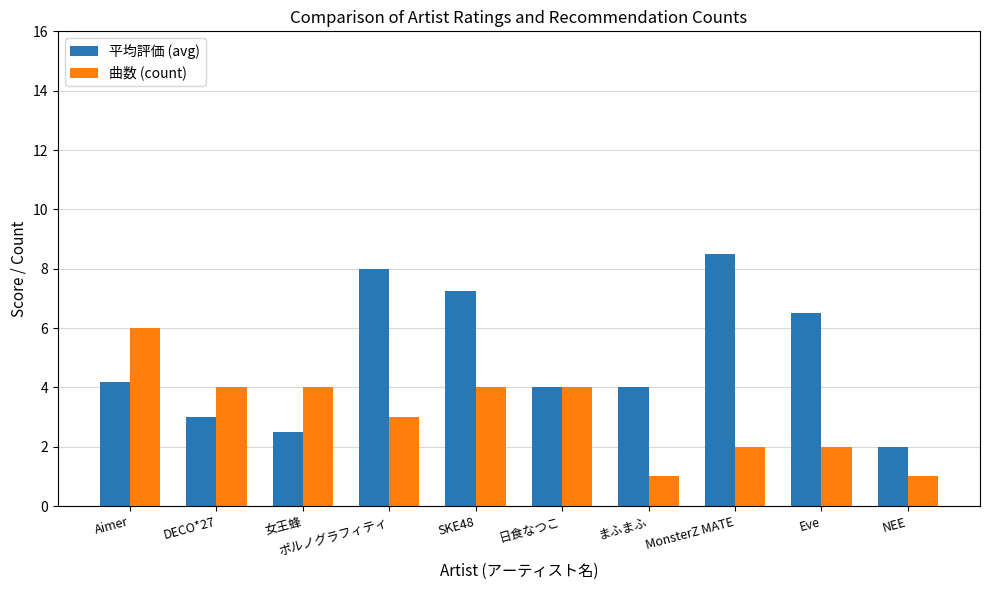

What is the total value across all series at 日食なつこ?

8.0